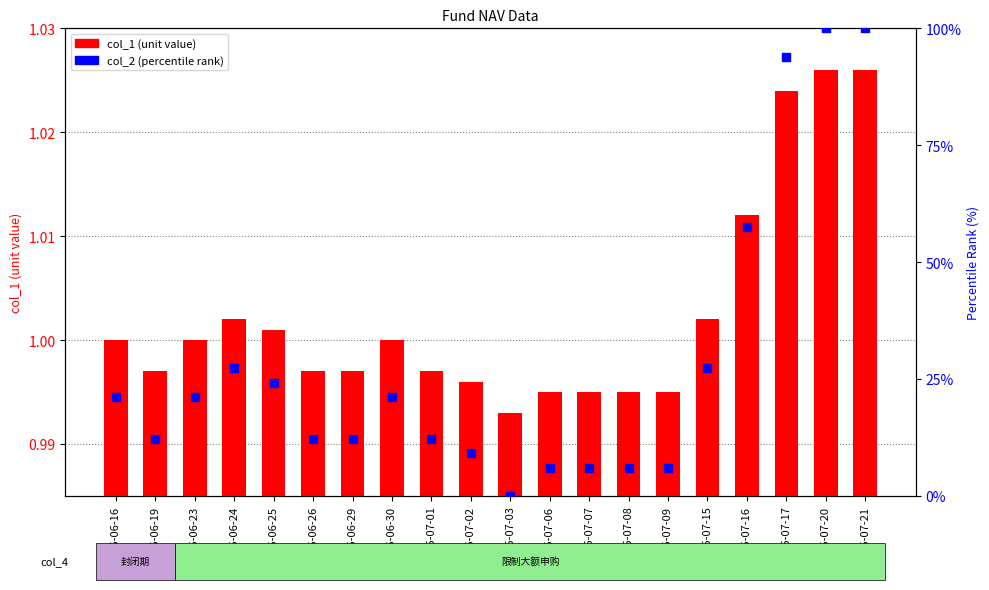

Which series contains the highest Y value?

col_2 (percentile rank)